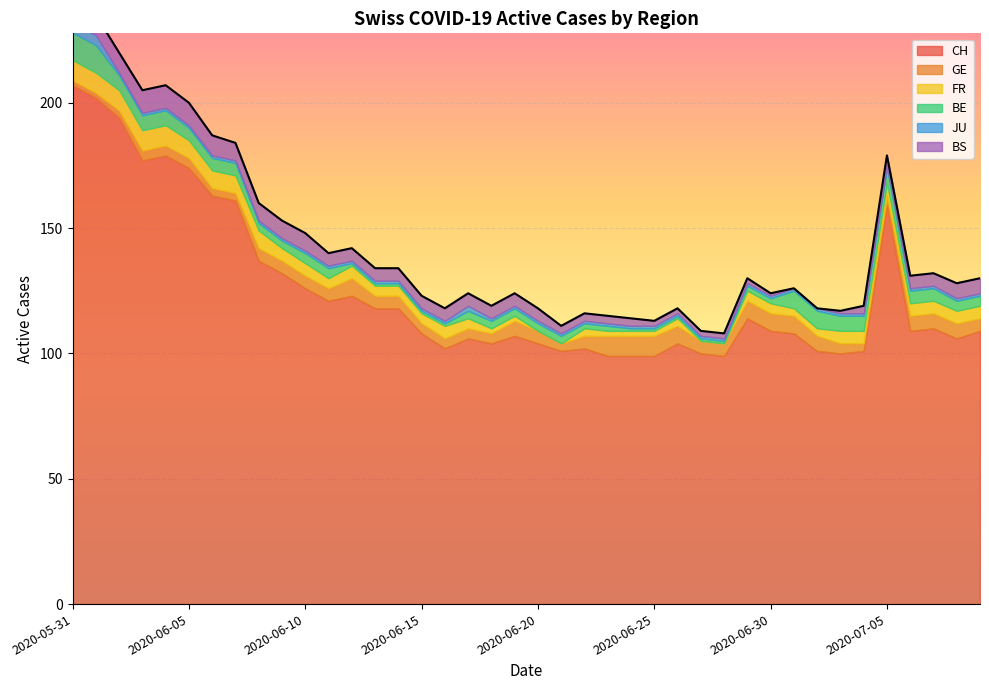

Rank the series at 2020-07-04 from lowest to highest value.

JU, GE, BS, FR, BE, CH